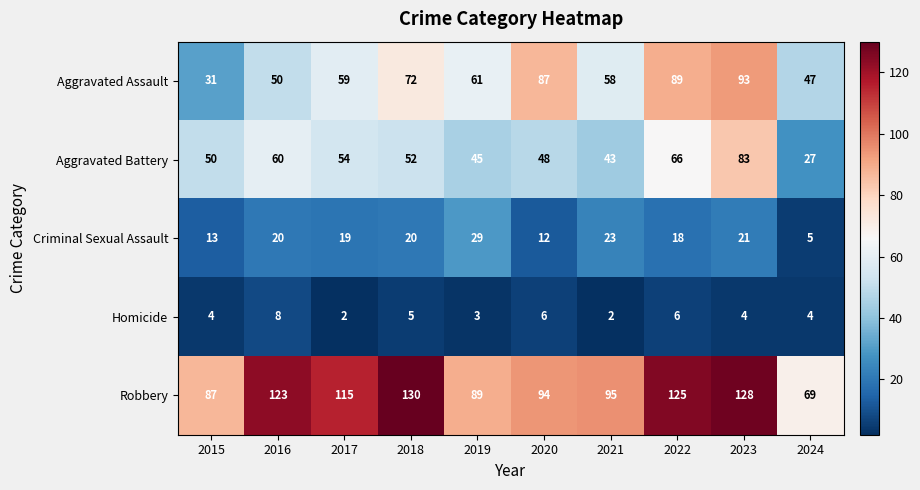

Is it true that Aggravated Assault equals 31 at 2015?

True